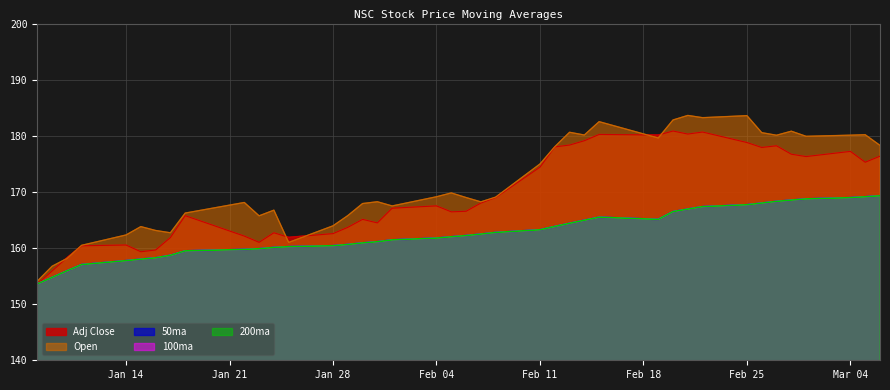

True or false: Adj Close has a value of 316.2 at Feb 25.

False